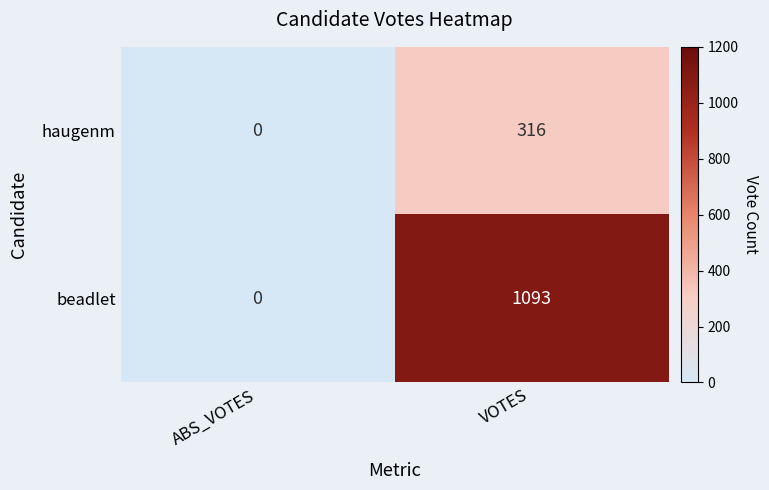

What is the sum of all beadlet values?

1093